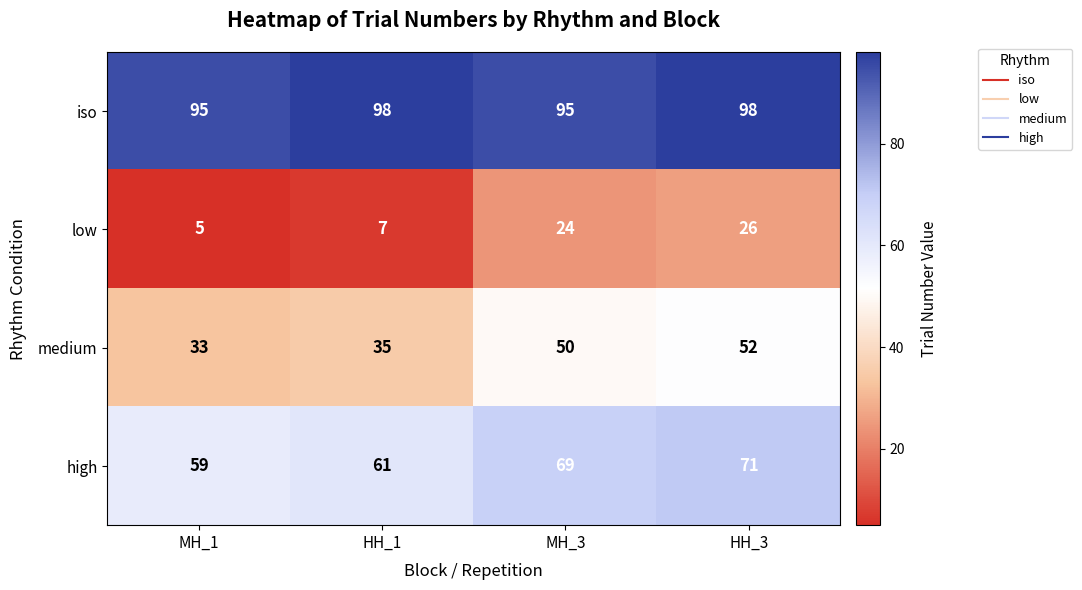

What is the total value across all series at HH_3?

247